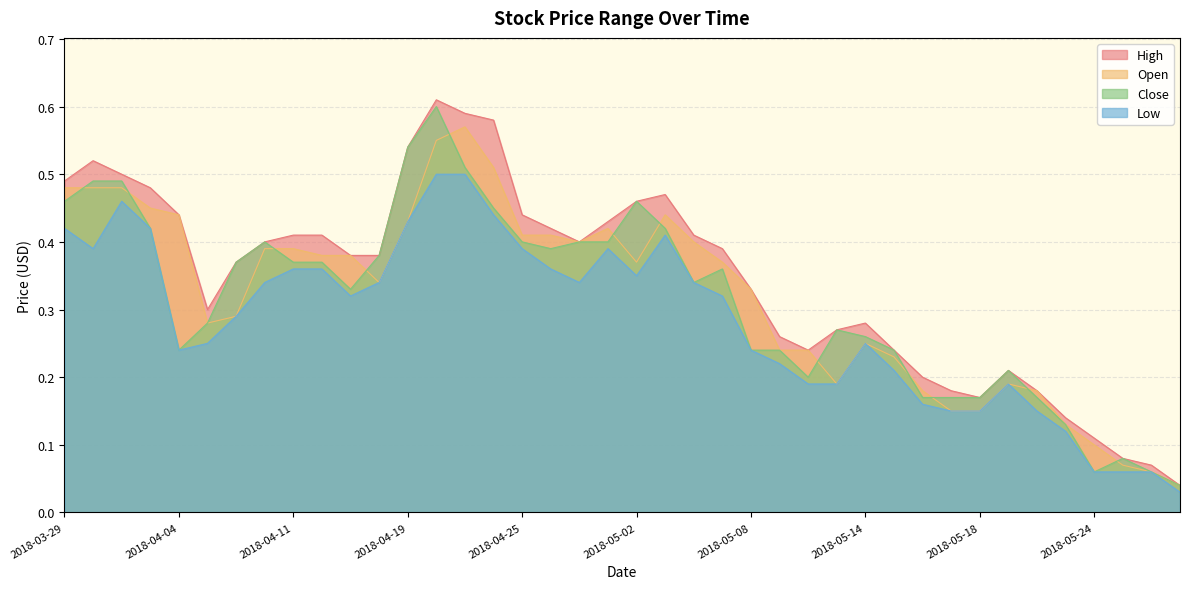

Rank the series by their maximum value, from lowest to highest.

Low, Open, Close, High